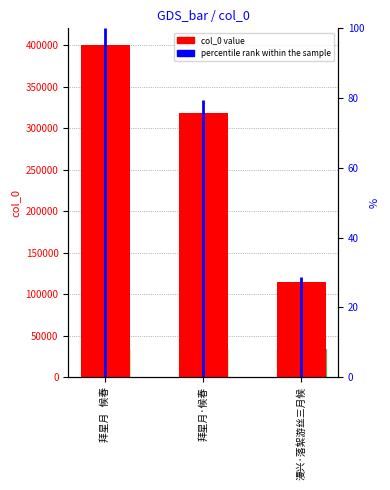

The chart shows a value of 86028 at 拜星月   候春. True or false?

False